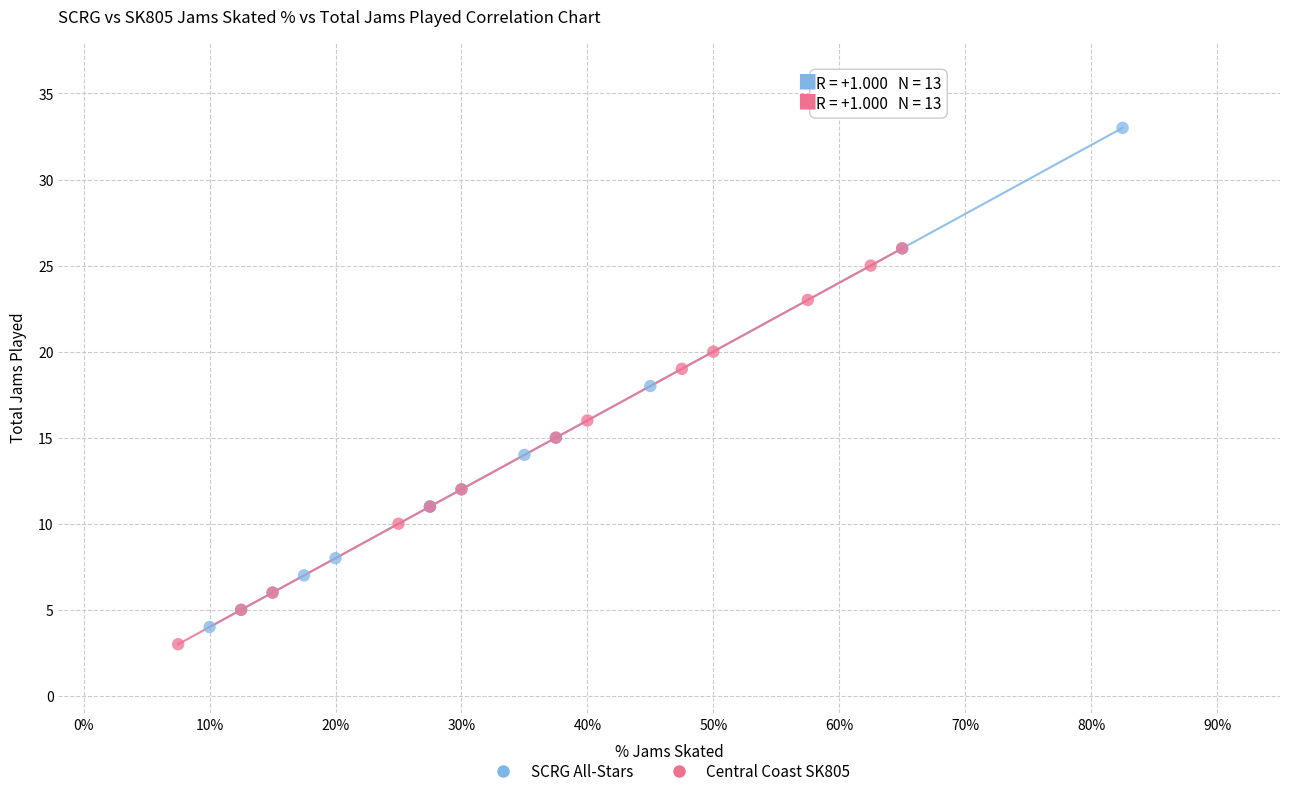

Which series contains the highest Y value?

SCRG All-Stars